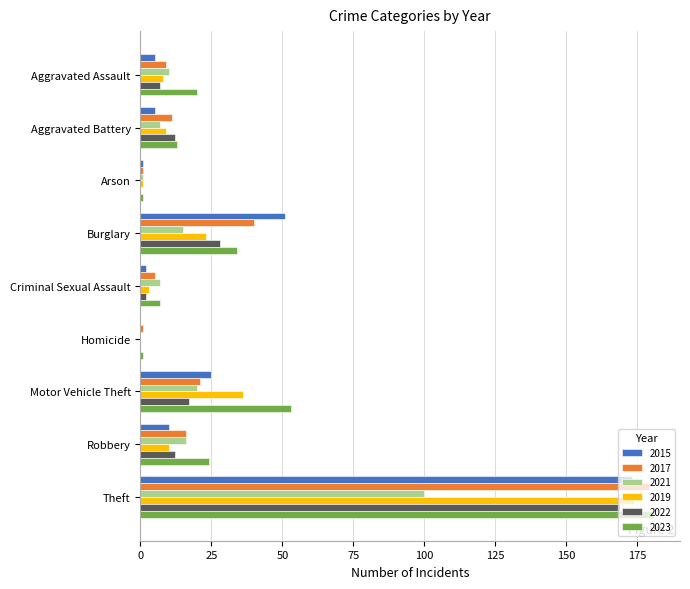

How many distinct data groups are displayed?

6